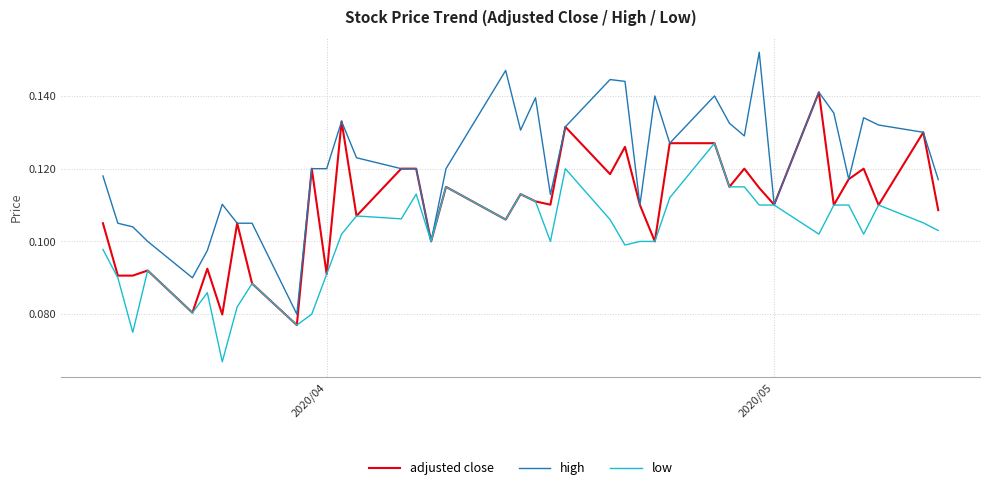

Which series has the largest total across all categories?

high